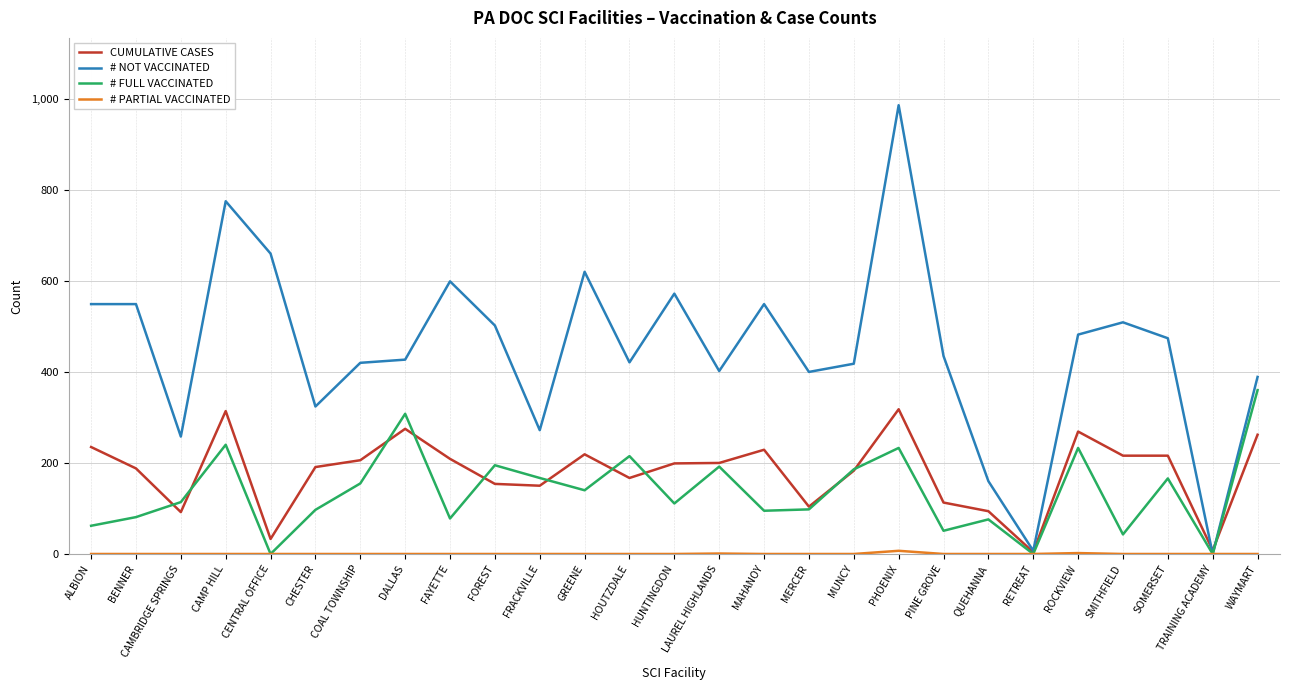

Where is the first local maximum for CUMULATIVE CASES?

CAMP HILL